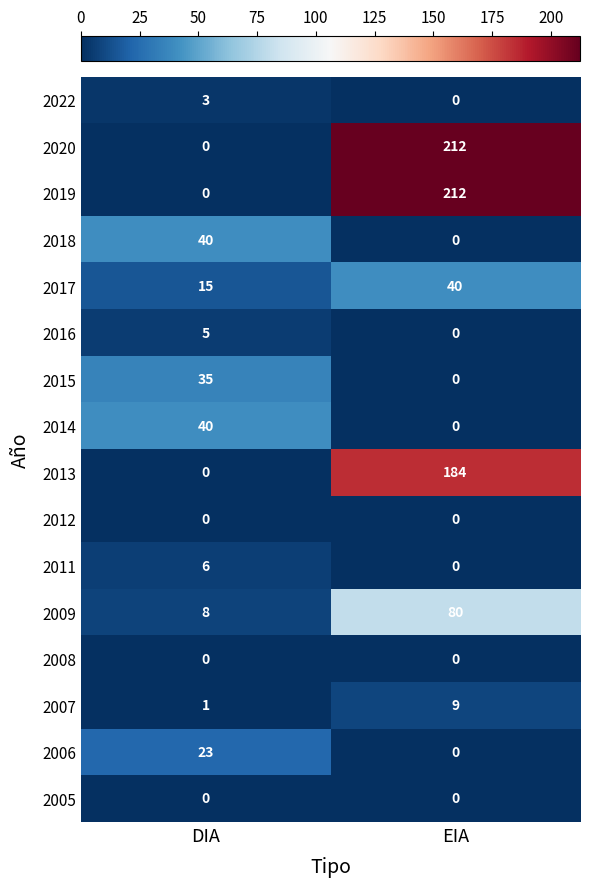

How many positive values does the 2016 series have?

1